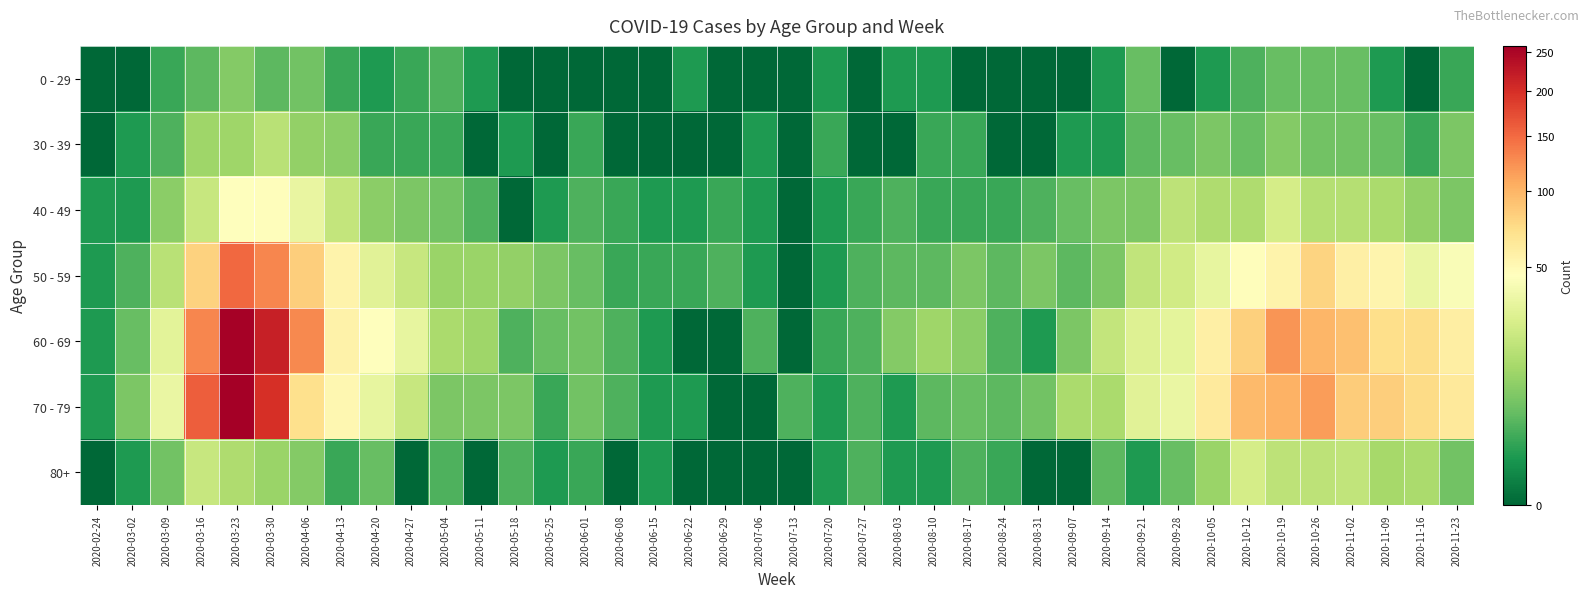

List the series in order of their peak value, highest first.

70 - 79, 60 - 69, 50 - 59, 40 - 49, 80+, 30 - 39, 0 - 29